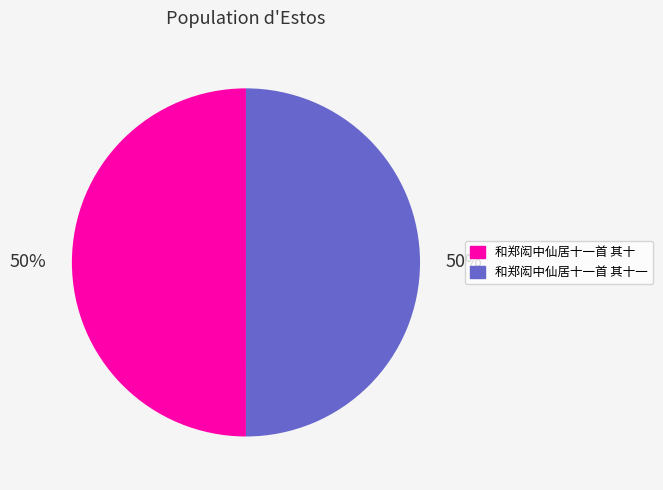

Approximately how many times larger is the value at 和郑闳中仙居十一首 其十 compared to 和郑闳中仙居十一首 其十一?

1.0